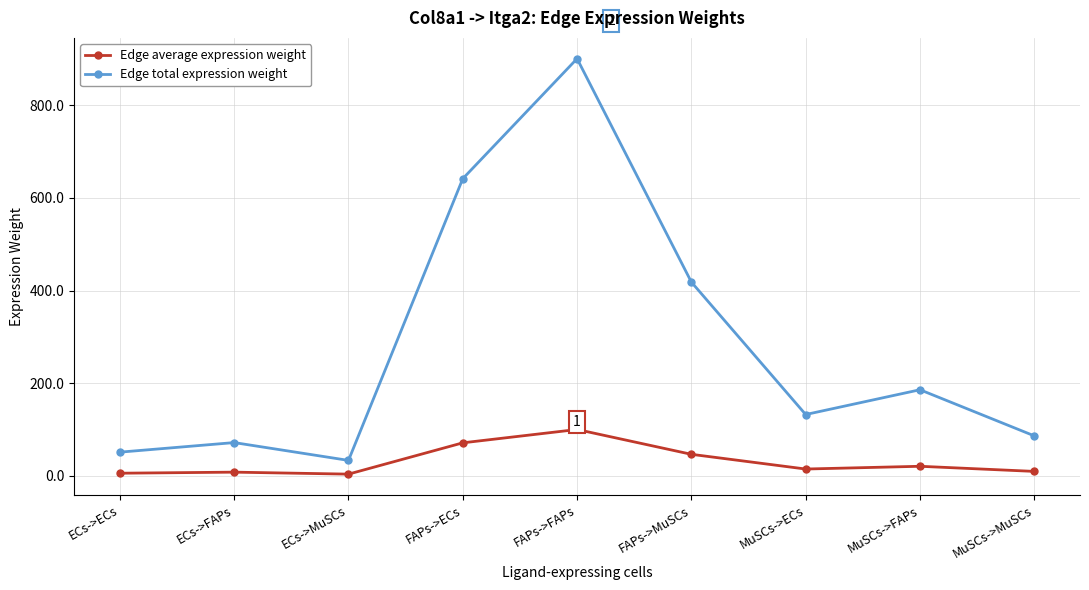

How many data points does each series have?

9